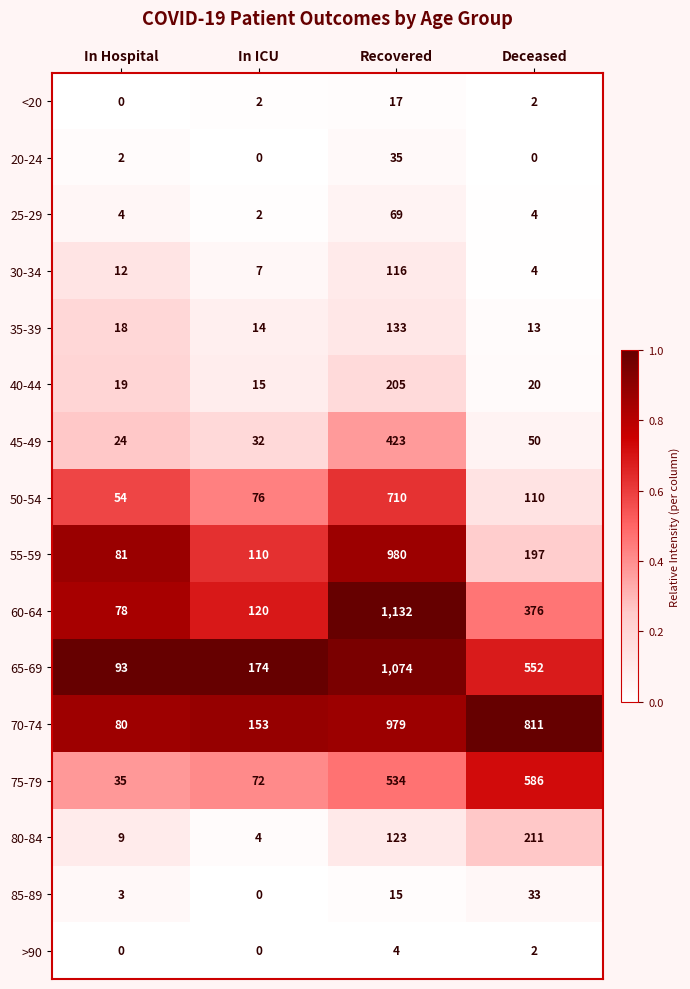

What is the difference between the highest and lowest values at Deceased?

811